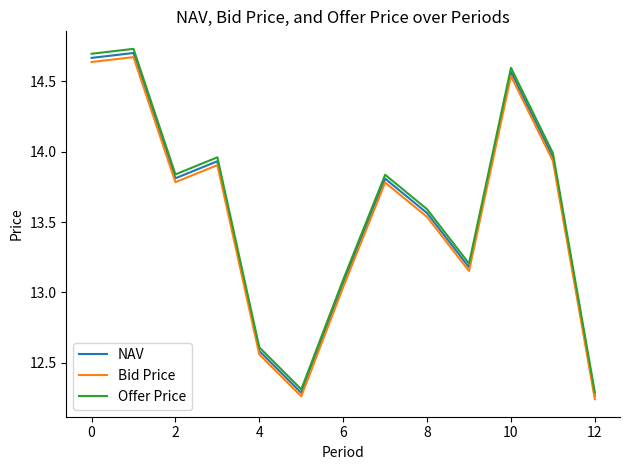

True or false: Offer Price and Bid Price intersect in this chart.

False